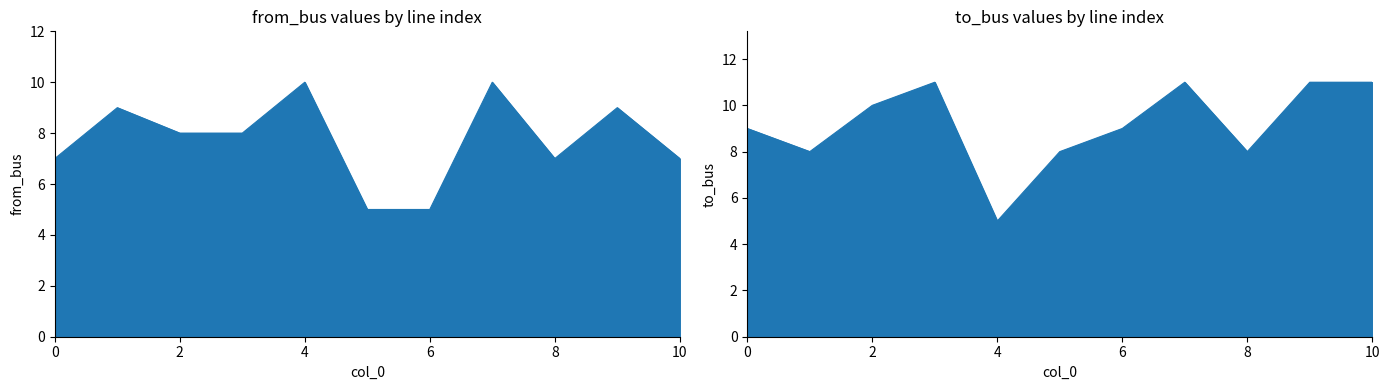

What is the difference between the highest and lowest values at 9?

2